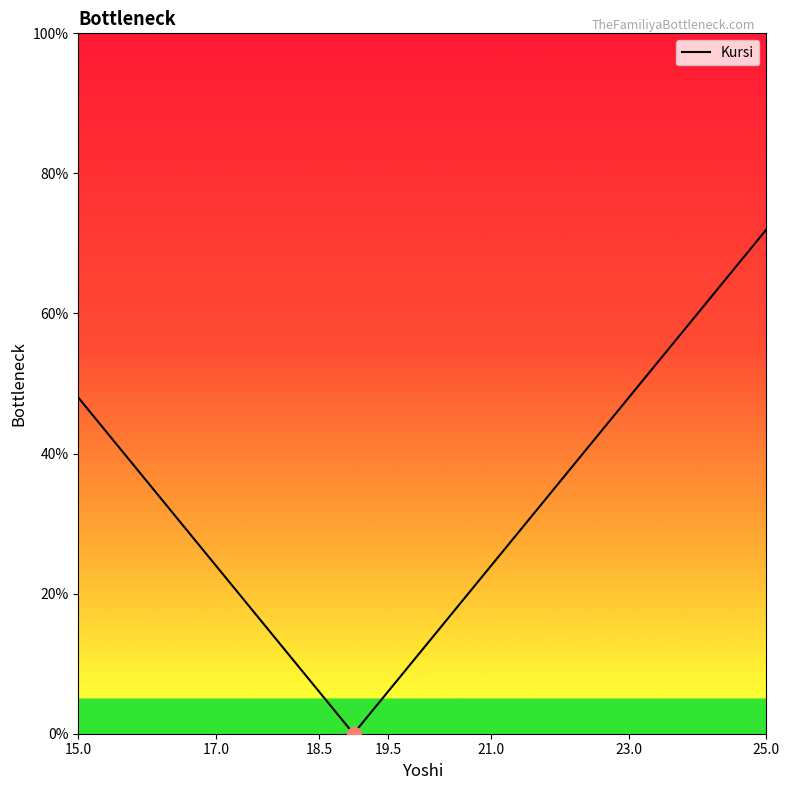

What is the difference between the maximum and minimum values?

72